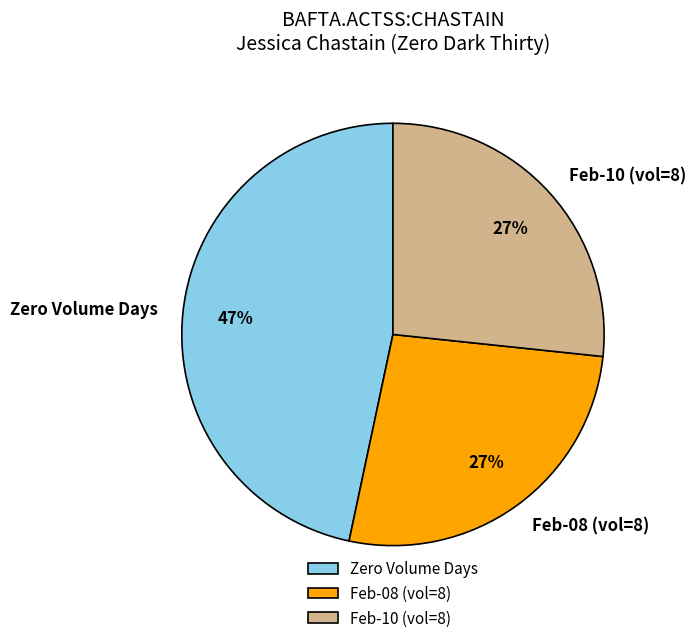

How many segments does this pie chart have?

3